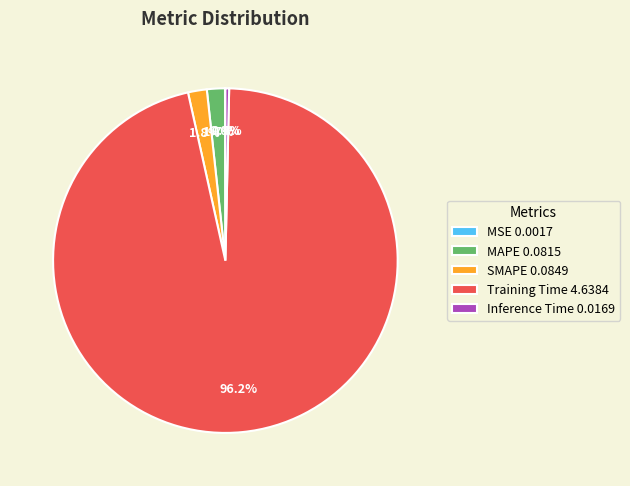

The Training Time slice represents 88% of the pie. True or false?

False